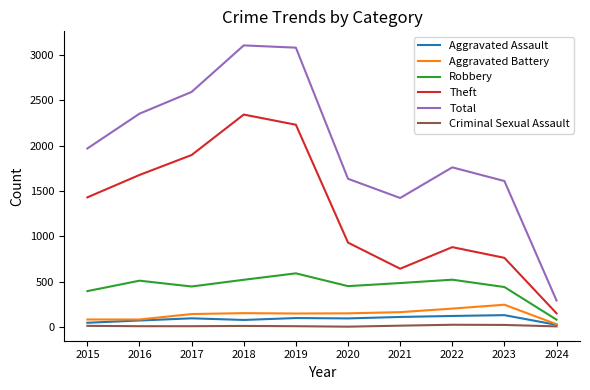

Which series has the largest total across all categories?

Total